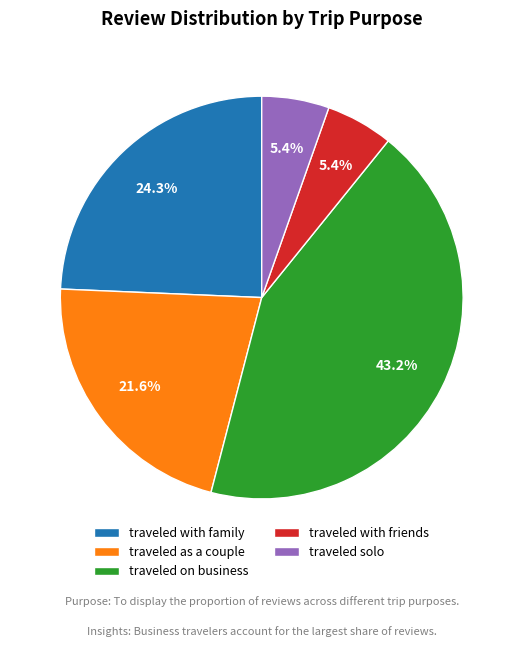

Which slice is the largest?

traveled on business